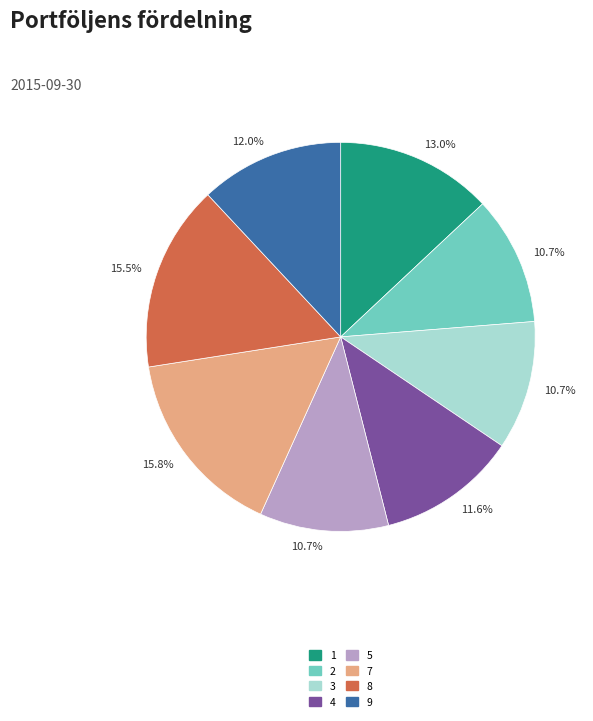

To the nearest percent, what is the average slice percentage?

12%